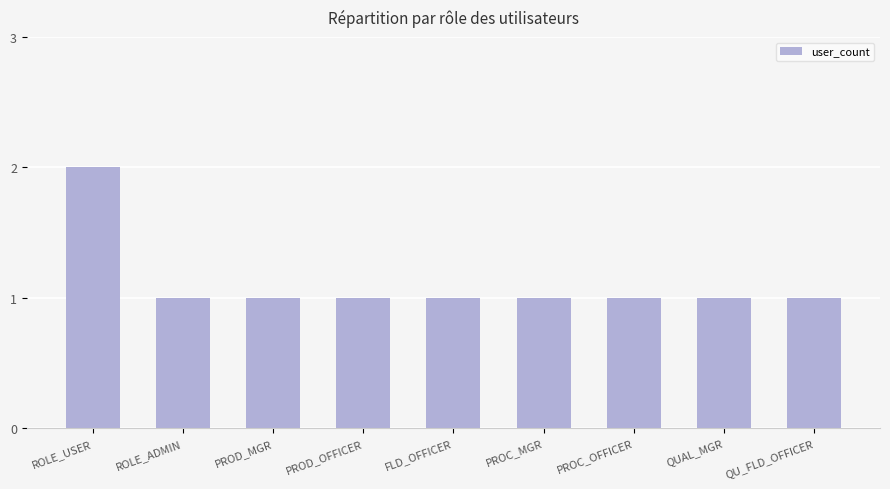

How many bars are there in total?

9